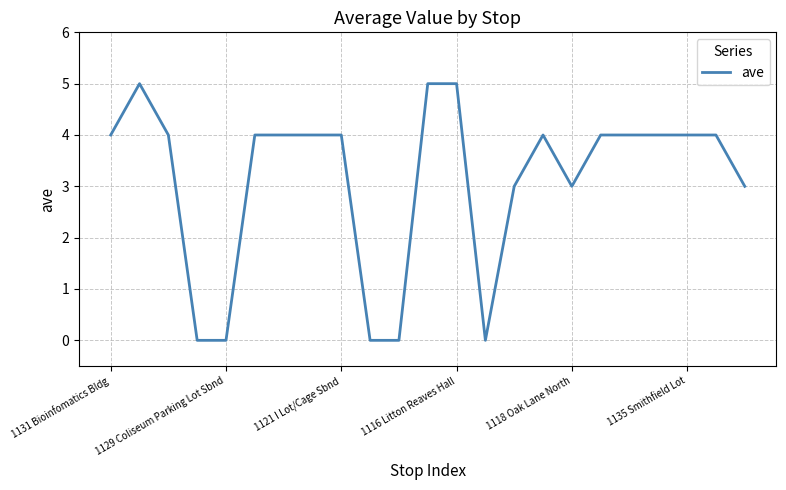

What is the difference between the maximum and minimum values?

5